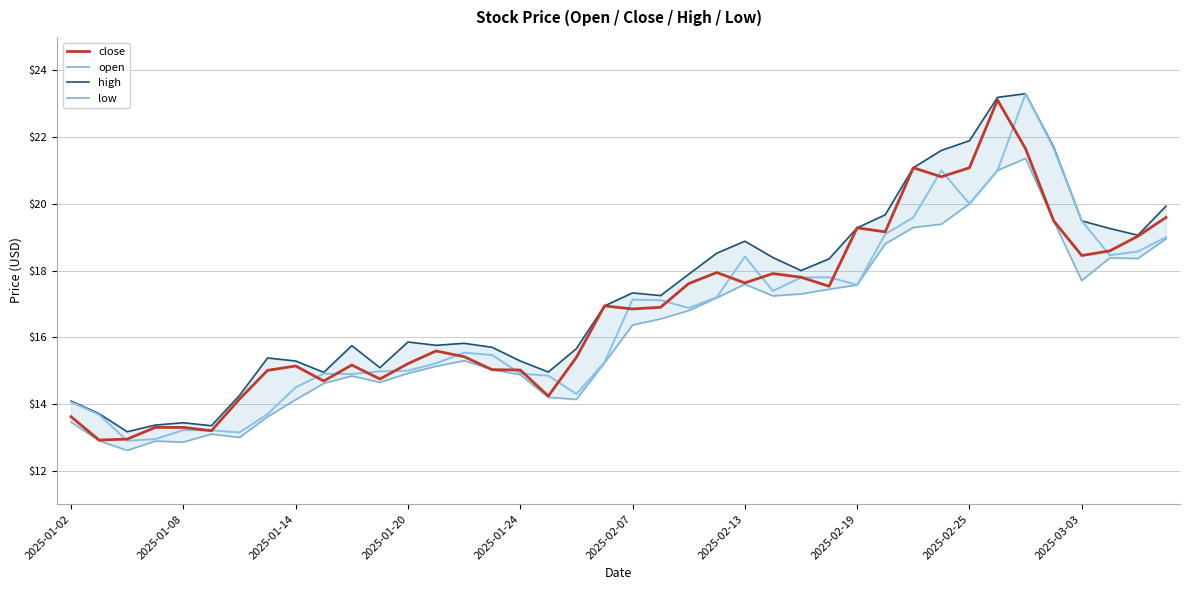

What is the minimum value for close?

12.9